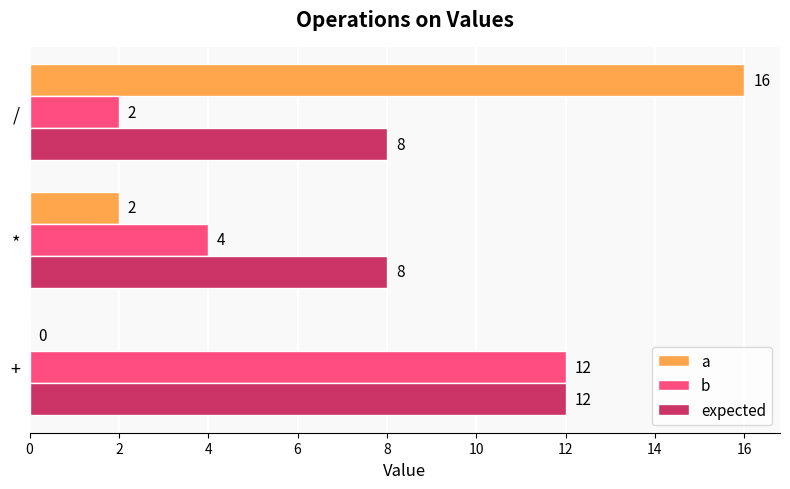

At which category is the sum across all series the highest?

/